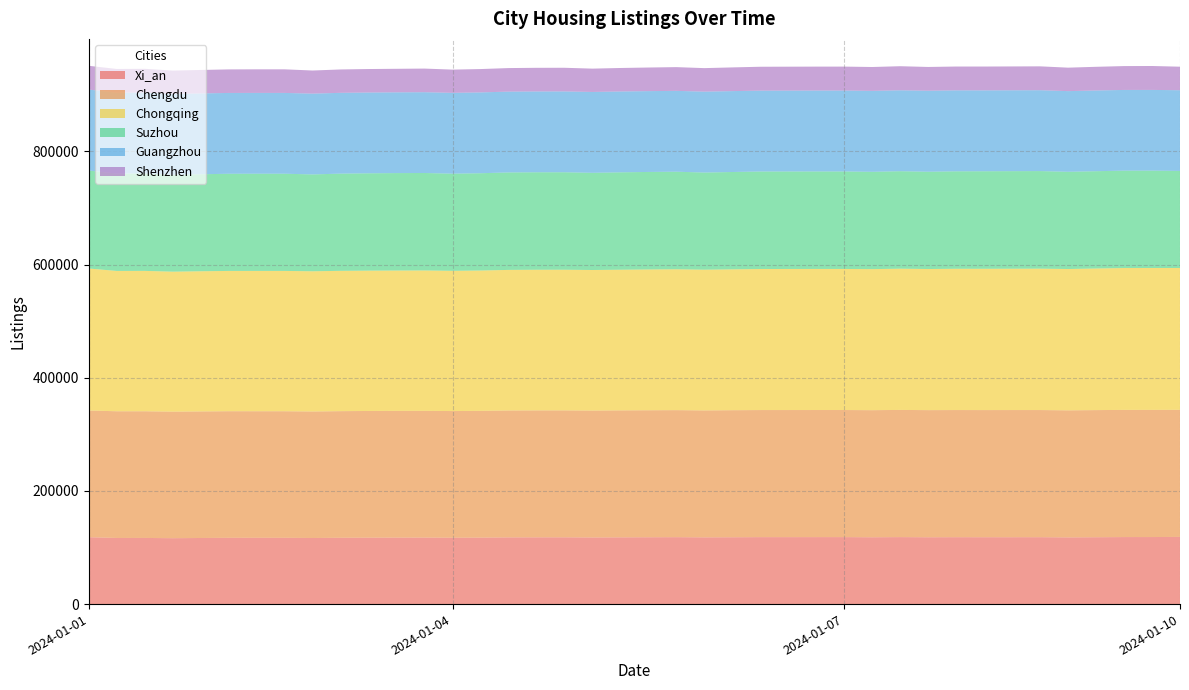

Reading left to right, extract all data points from this chart.

Xi_an: 2024-01-01=118227	2024-01-01=116886	2024-01-01=116931	2024-01-02=116484	2024-01-02=116840	2024-01-02=117134	2024-01-02=117177	2024-01-02=117165	2024-01-03=116840	2024-01-03=117198	2024-01-03=117375	2024-01-03=117496	2024-01-03=117554	2024-01-04=117287	2024-01-04=117482	2024-01-04=117911	2024-01-04=118003	2024-01-04=118040	2024-01-05=117749	2024-01-05=117968	2024-01-05=118148	2024-01-05=118296	2024-01-06=117943	2024-01-06=118141	2024-01-06=118359	2024-01-06=118372	2024-01-06=118395	2024-01-07=118396	2024-01-07=118125	2024-01-07=118405	2024-01-08=118128	2024-01-08=118267	2024-01-08=118186	2024-01-08=118220	2024-01-08=118259	2024-01-09=117870	2024-01-09=118186	2024-01-09=118468	2024-01-09=118510	2024-01-10=118762
Chengdu: 2024-01-01=223976	2024-01-01=223952	2024-01-01=223918	2024-01-02=223673	2024-01-02=223711	2024-01-02=223780	2024-01-02=223712	2024-01-02=223709	2024-01-03=223604	2024-01-03=223830	2024-01-03=223977	2024-01-03=224012	2024-01-03=224003	2024-01-04=223915	2024-01-04=224053	2024-01-04=224327	2024-01-04=224377	2024-01-04=224369	2024-01-05=224321	2024-01-05=224447	2024-01-05=224466	2024-01-05=224526	2024-01-06=224398	2024-01-06=224561	2024-01-06=224608	2024-01-06=224616	2024-01-06=224628	2024-01-07=224629	2024-01-07=224635	2024-01-07=224803	2024-01-08=224704	2024-01-08=224722	2024-01-08=224741	2024-01-08=224756	2024-01-08=224721	2024-01-09=224600	2024-01-09=224707	2024-01-09=224796	2024-01-09=224742	2024-01-10=224630
Chongqing: 2024-01-01=250996	2024-01-01=248050	2024-01-01=248122	2024-01-02=247445	2024-01-02=247756	2024-01-02=247983	2024-01-02=248029	2024-01-02=248042	2024-01-03=247829	2024-01-03=248042	2024-01-03=248039	2024-01-03=248087	2024-01-03=248178	2024-01-04=247889	2024-01-04=248087	2024-01-04=248466	2024-01-04=248583	2024-01-04=248599	2024-01-05=248465	2024-01-05=248611	2024-01-05=248844	2024-01-05=248996	2024-01-06=248739	2024-01-06=248985	2024-01-06=249323	2024-01-06=249355	2024-01-06=249367	2024-01-07=249366	2024-01-07=249314	2024-01-07=249629	2024-01-08=249435	2024-01-08=249715	2024-01-08=249750	2024-01-08=249807	2024-01-08=249917	2024-01-09=249808	2024-01-09=250270	2024-01-09=250773	2024-01-09=250823	2024-01-10=250673
Suzhou: 2024-01-01=173140	2024-01-01=172067	2024-01-01=172180	2024-01-02=171212	2024-01-02=171456	2024-01-02=171716	2024-01-02=171798	2024-01-02=171791	2024-01-03=171191	2024-01-03=171793	2024-01-03=172075	2024-01-03=172230	2024-01-03=172256	2024-01-04=171703	2024-01-04=171950	2024-01-04=172271	2024-01-04=172312	2024-01-04=172309	2024-01-05=171776	2024-01-05=172160	2024-01-05=172376	2024-01-05=172448	2024-01-06=171719	2024-01-06=172058	2024-01-06=172356	2024-01-06=172338	2024-01-06=172337	2024-01-07=172337	2024-01-07=172010	2024-01-07=172327	2024-01-08=171959	2024-01-08=172278	2024-01-08=172408	2024-01-08=172453	2024-01-08=172486	2024-01-09=171869	2024-01-09=171996	2024-01-09=172111	2024-01-09=172105	2024-01-10=171579
Guangzhou: 2024-01-01=143130	2024-01-01=143007	2024-01-01=142982	2024-01-02=142925	2024-01-02=142929	2024-01-02=142879	2024-01-02=142852	2024-01-02=142835	2024-01-03=142836	2024-01-03=142849	2024-01-03=142802	2024-01-03=142770	2024-01-03=142819	2024-01-04=142893	2024-01-04=142897	2024-01-04=142867	2024-01-04=142870	2024-01-04=142882	2024-01-05=142947	2024-01-05=142923	2024-01-05=142886	2024-01-05=142930	2024-01-06=143021	2024-01-06=143007	2024-01-06=142935	2024-01-06=142969	2024-01-06=143026	2024-01-07=143049	2024-01-07=143107	2024-01-07=143034	2024-01-08=143220	2024-01-08=143110	2024-01-08=142963	2024-01-08=142970	2024-01-08=142941	2024-01-09=142574	2024-01-09=142694	2024-01-09=142680	2024-01-09=142691	2024-01-10=142669
Shenzhen: 2024-01-01=42001	2024-01-01=41914	2024-01-01=42000	2024-01-02=41267	2024-01-02=41410	2024-01-02=41612	2024-01-02=41674	2024-01-02=41683	2024-01-03=40848	2024-01-03=41288	2024-01-03=41489	2024-01-03=41579	2024-01-03=41738	2024-01-04=41035	2024-01-04=41240	2024-01-04=41606	2024-01-04=41766	2024-01-04=41789	2024-01-05=41208	2024-01-05=41492	2024-01-05=41707	2024-01-05=41933	2024-01-06=41538	2024-01-06=41877	2024-01-06=42210	2024-01-06=42264	2024-01-06=42276	2024-01-07=42280	2024-01-07=42157	2024-01-07=42546	2024-01-08=41977	2024-01-08=42094	2024-01-08=42121	2024-01-08=42141	2024-01-08=42188	2024-01-09=41460	2024-01-09=41849	2024-01-09=42144	2024-01-09=42253	2024-01-10=41580